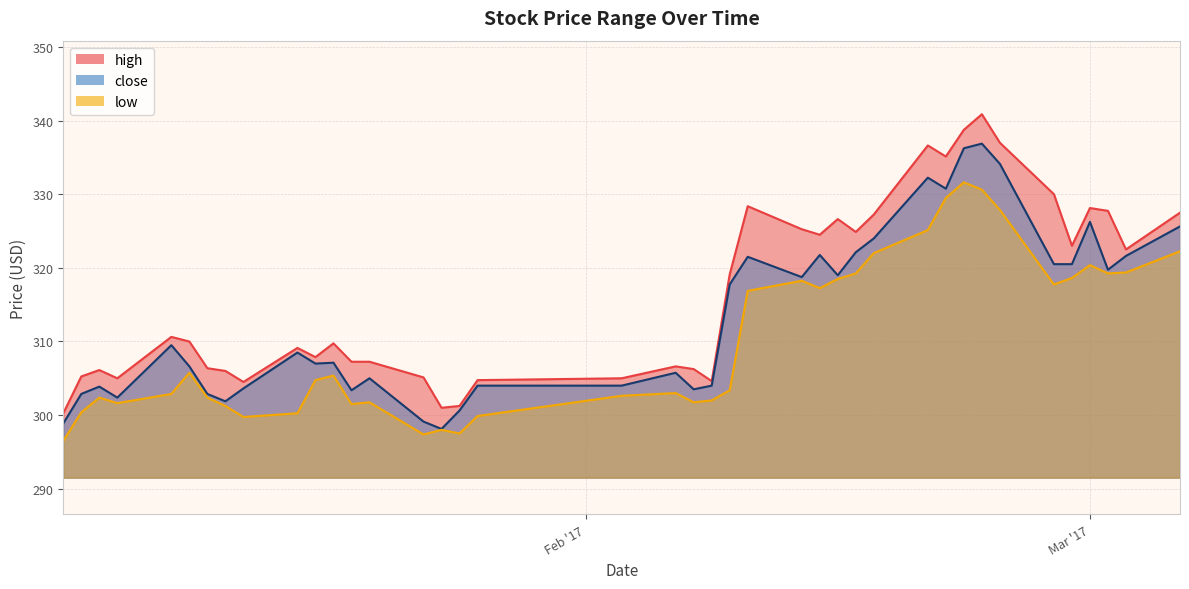

How many interior local peaks does the close series have?

11